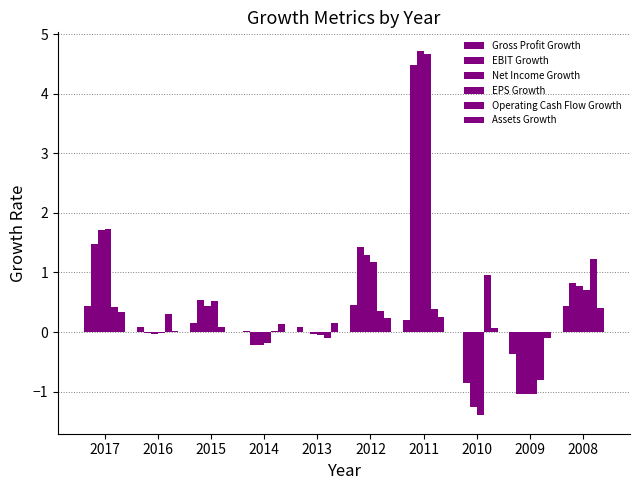

How many data points does each series have?

10